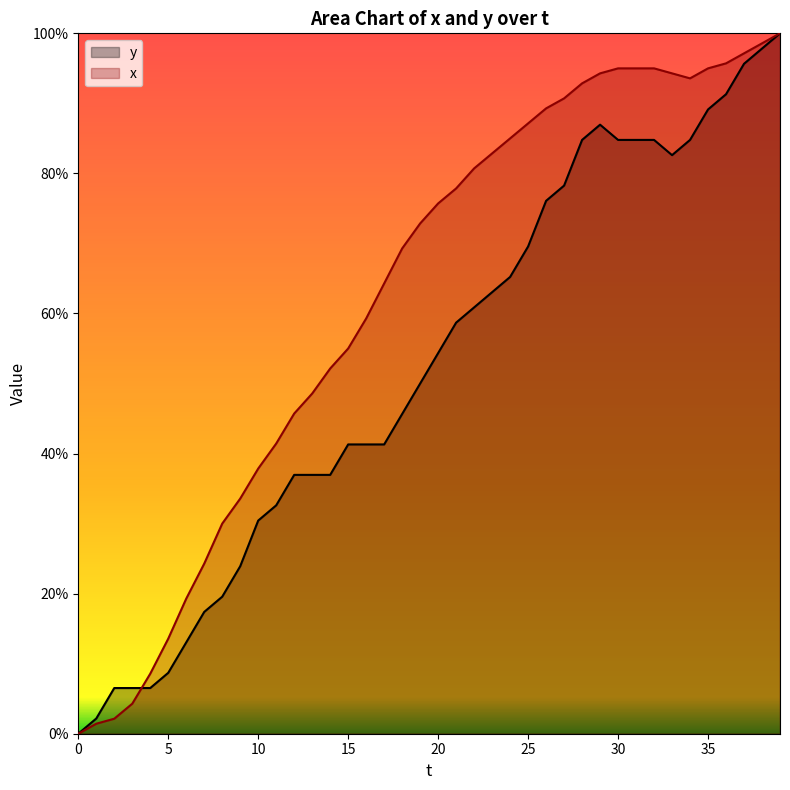

What is the sum of all y values?

2091.3